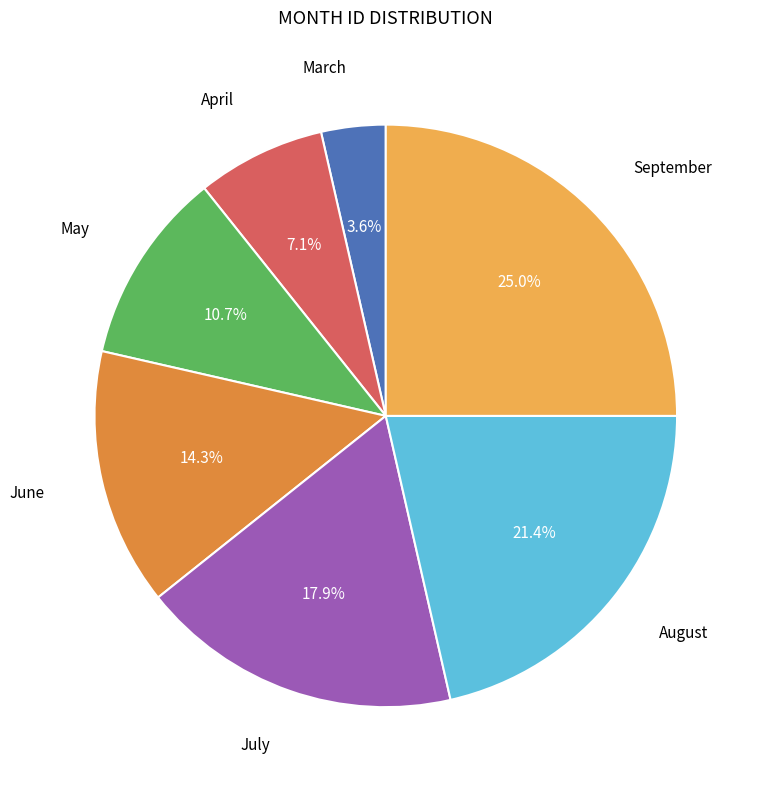

What is the ratio of the value at May to the value at July?

0.6